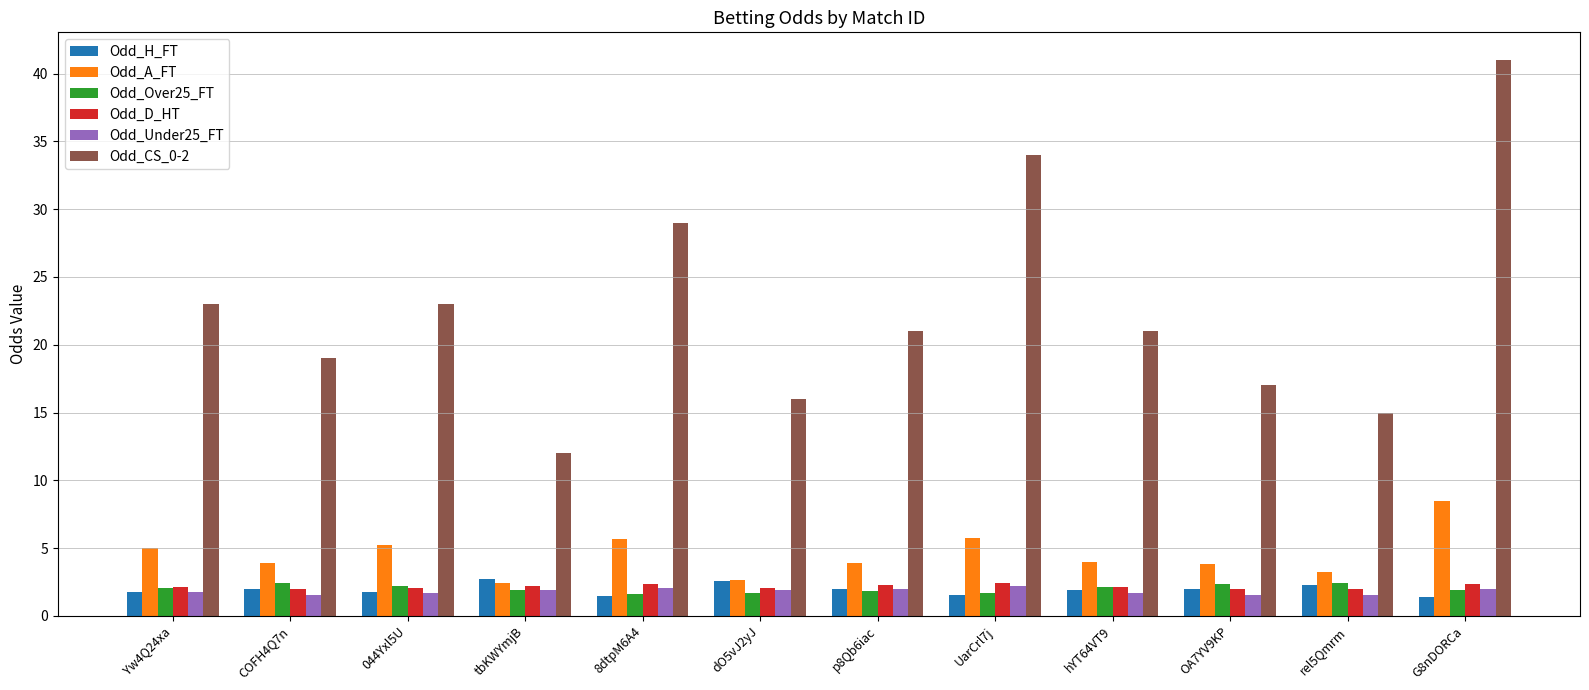

What is the sum of the Odd_H_FT values at 8dtpM6A4 and G8nDORCa?

2.9